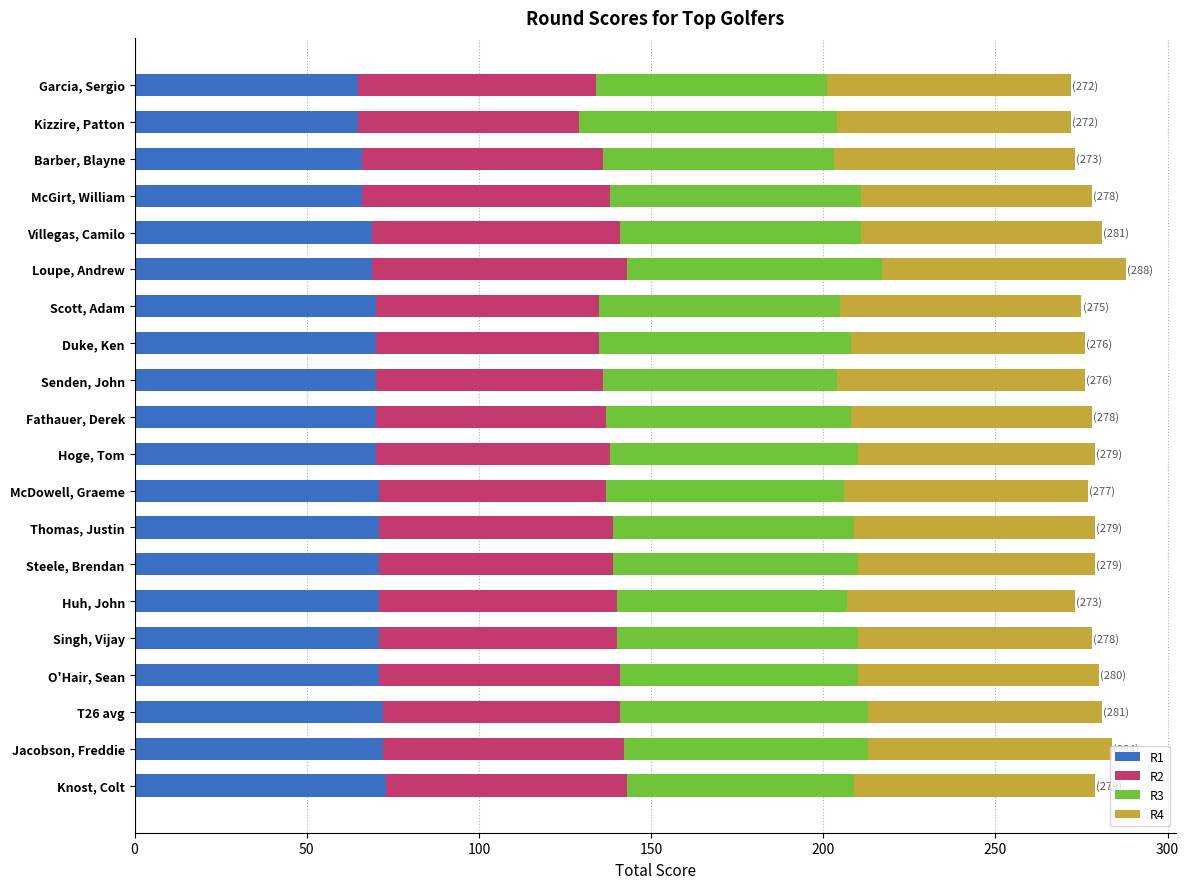

The R1 series shows 71 at Huh, John. True or false?

True